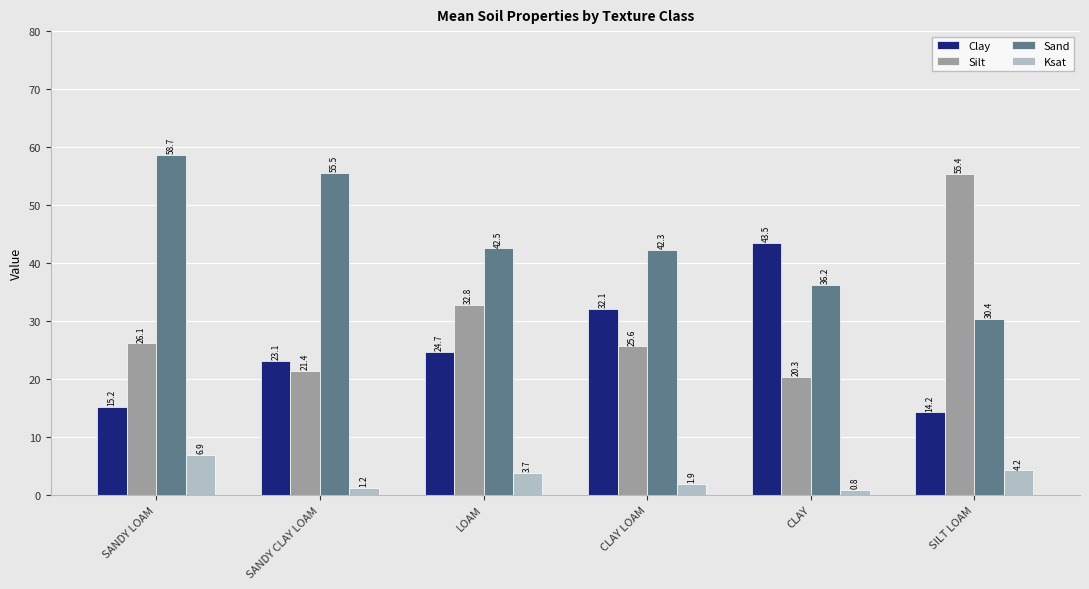

Which series has the largest total across all categories?

Sand